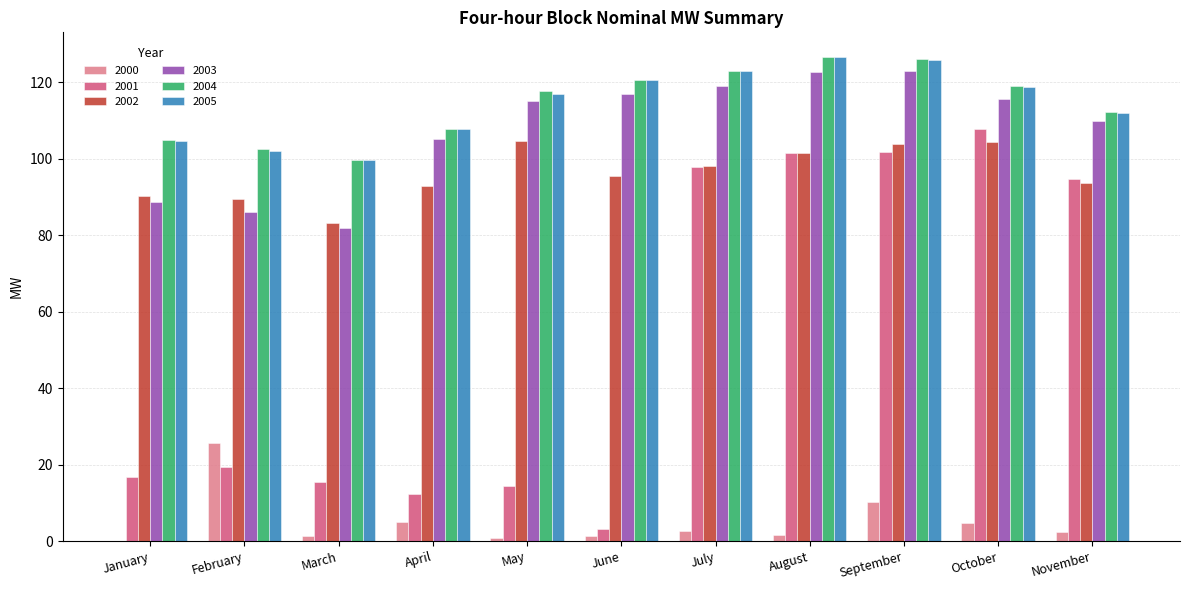

The value of 2002 at January is 90.3. True or false?

True